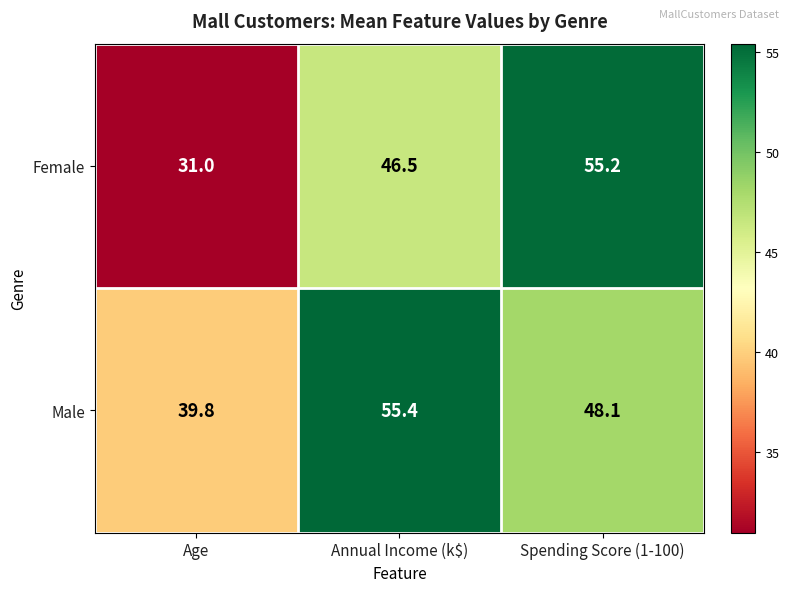

Is it true that Male equals 76.4 at Annual Income (k$)?

False